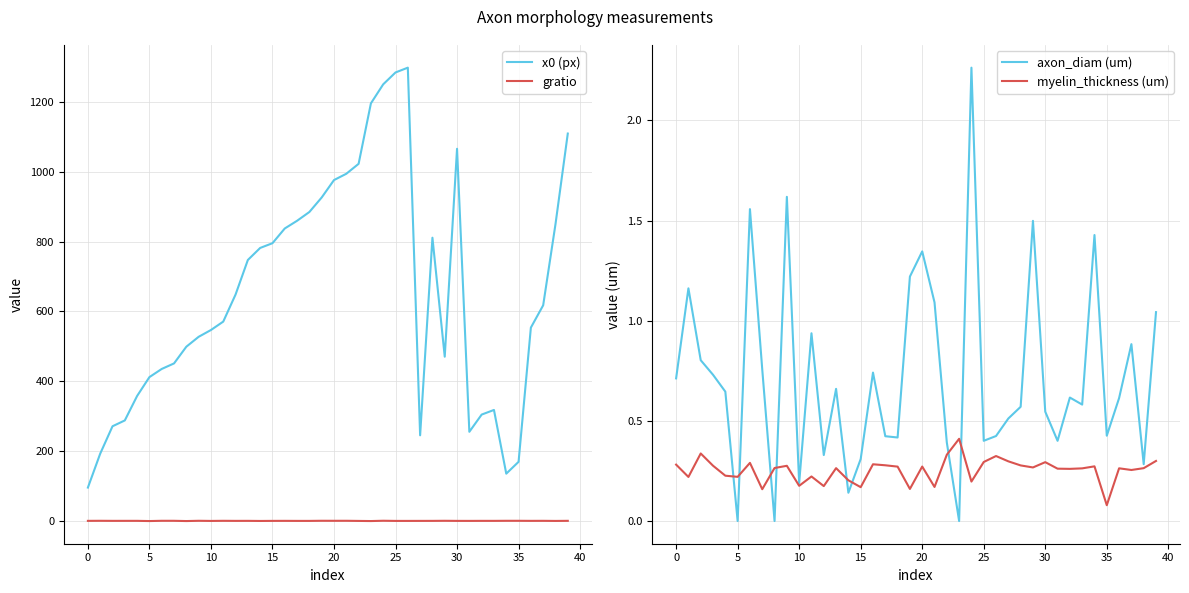

True or false: gratio and x0 (px) intersect in this chart.

False